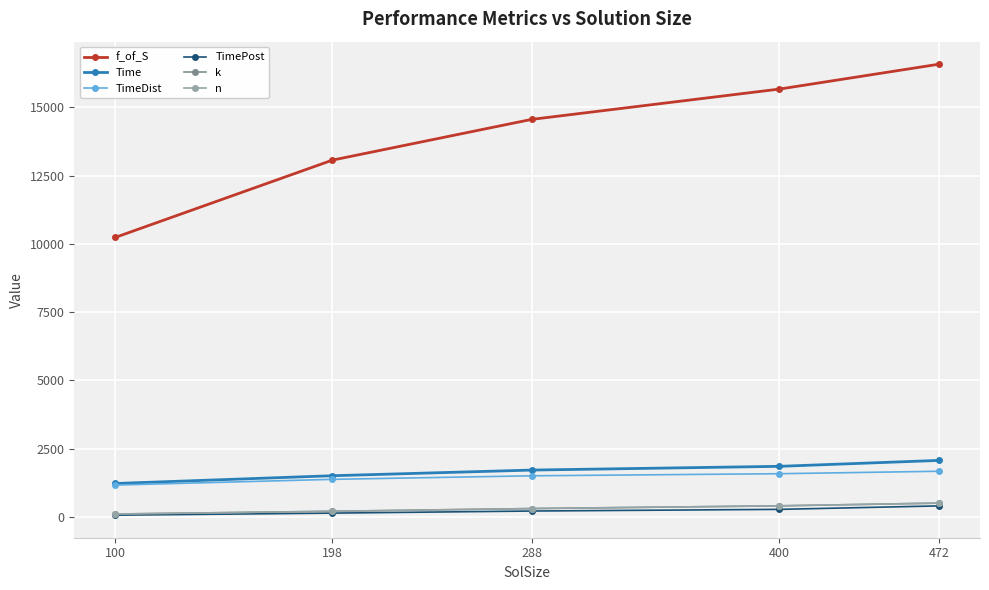

Does the chart have visible grid lines?

Yes